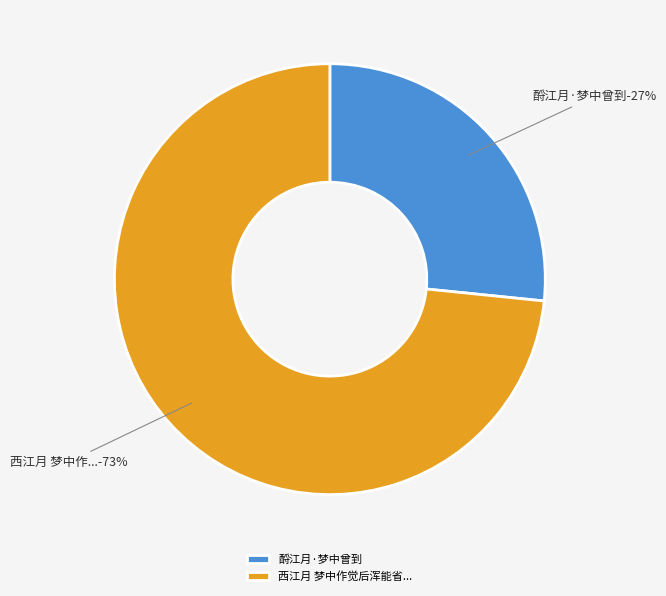

Approximately how many times larger is the value at 酹江月·梦中曾到 compared to 西江月 梦中作觉后浑能省记，独欠第五句因足成之晓起大雪?

0.4